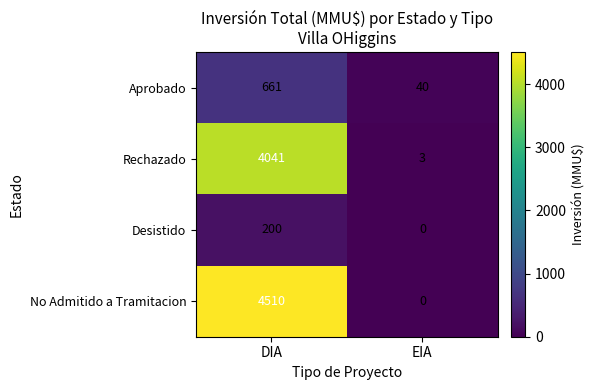

At which category is the sum across all series the highest?

DIA